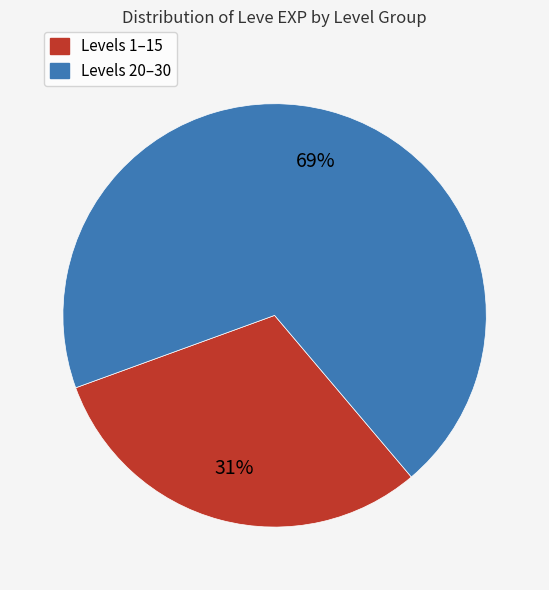

Is there any slice that represents more than half of the pie?

Yes